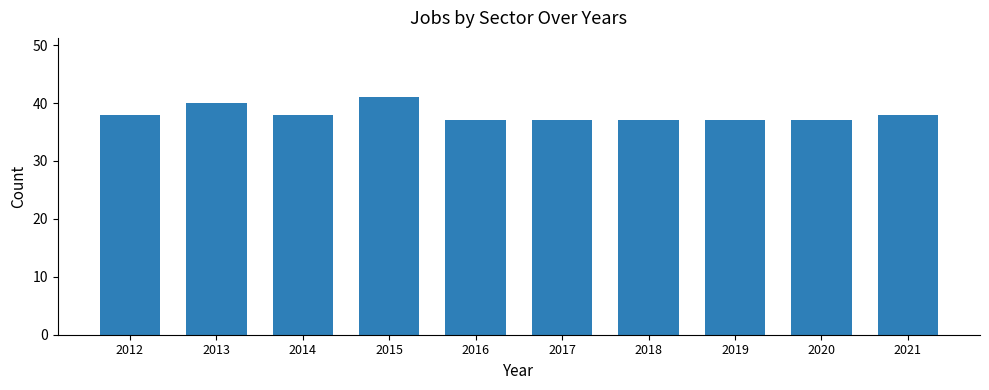

What is the value of the 3rd bar from the left?

38